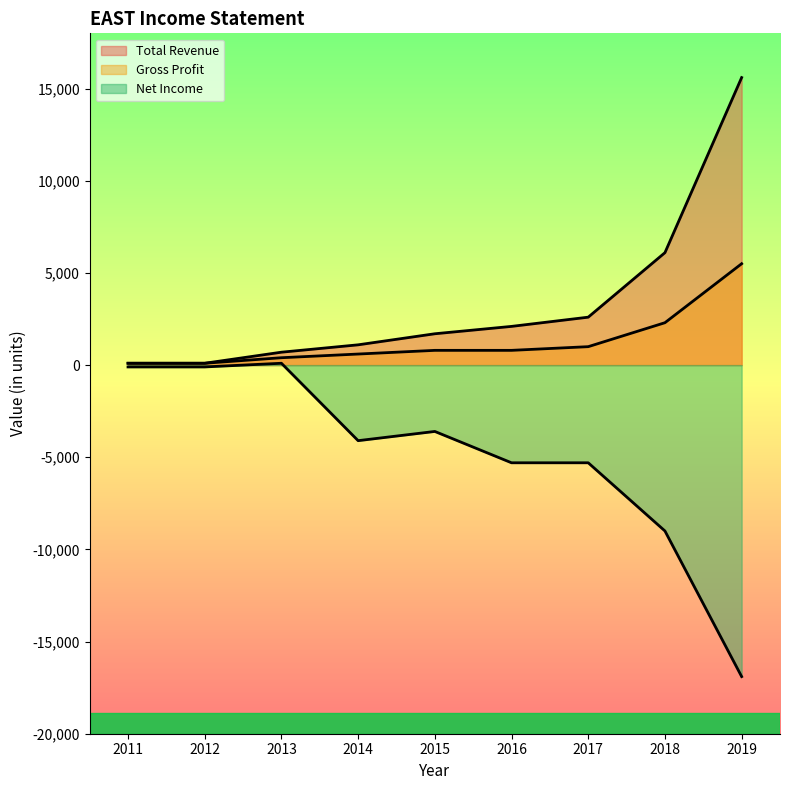

What is the spread (max minus min) of values at 2016?

7400